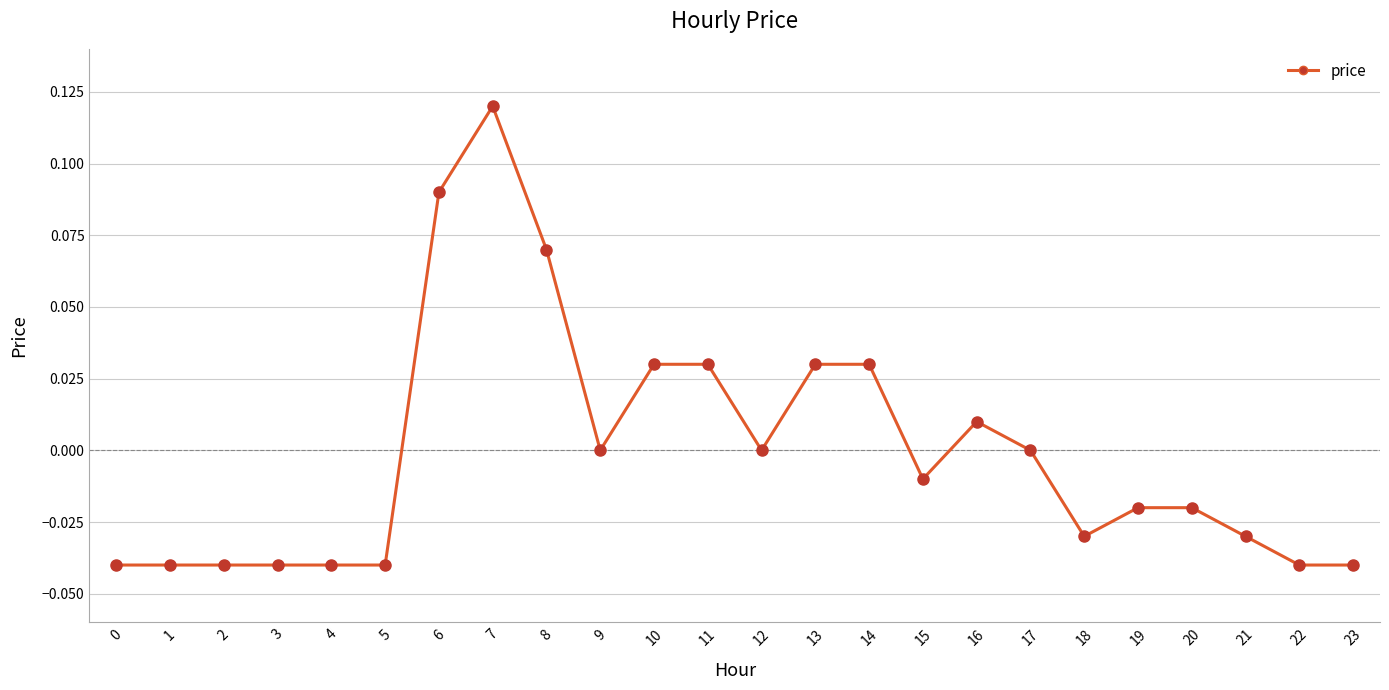

Which has a higher value, 12 or 20?

12